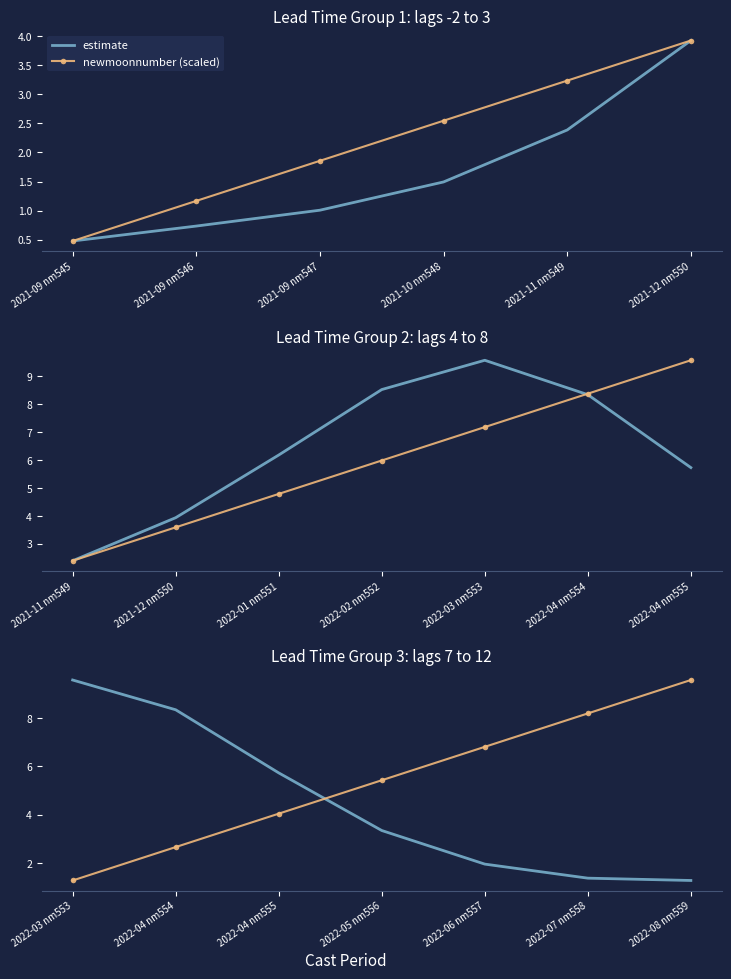

How many categories are shown in the chart?

7